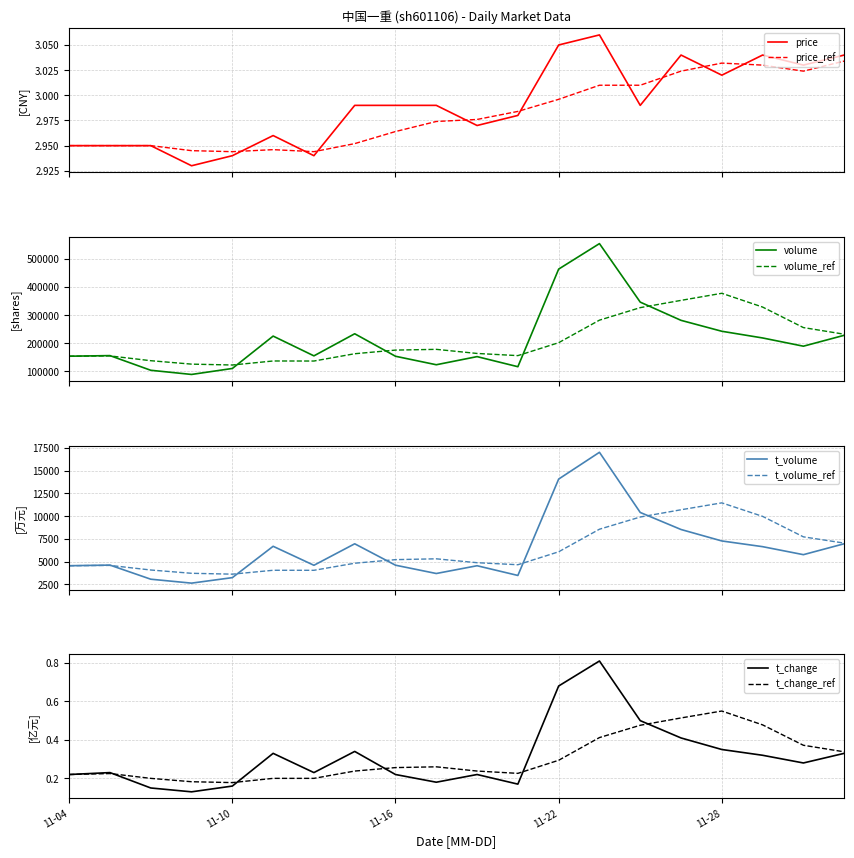

Which series has the widest spread of values?

volume